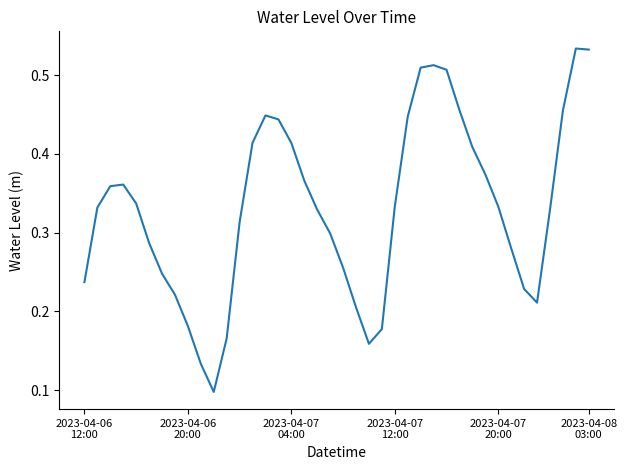

Does the chart have visible grid lines?

No